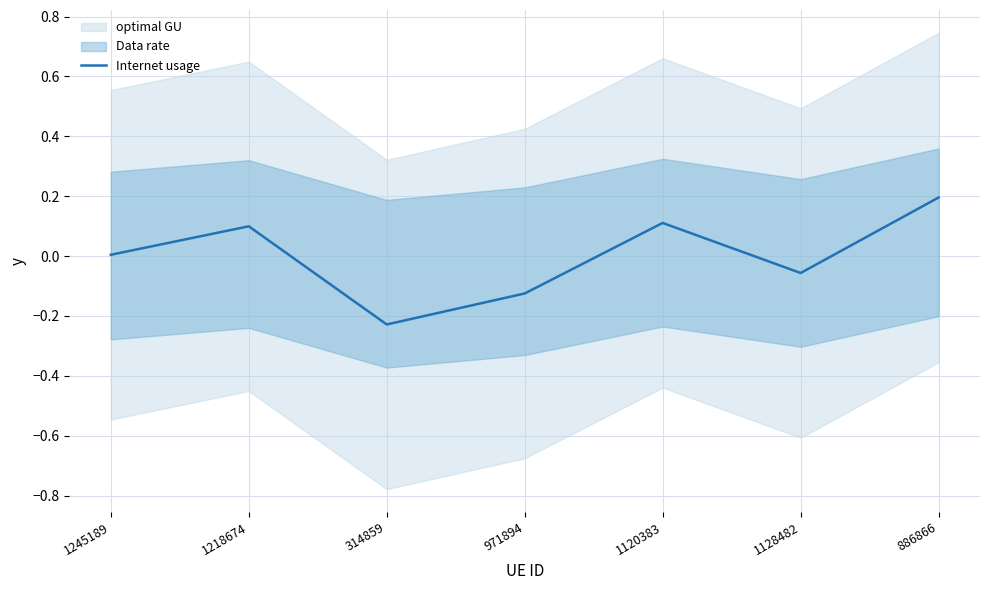

How many data points does each series have?

7